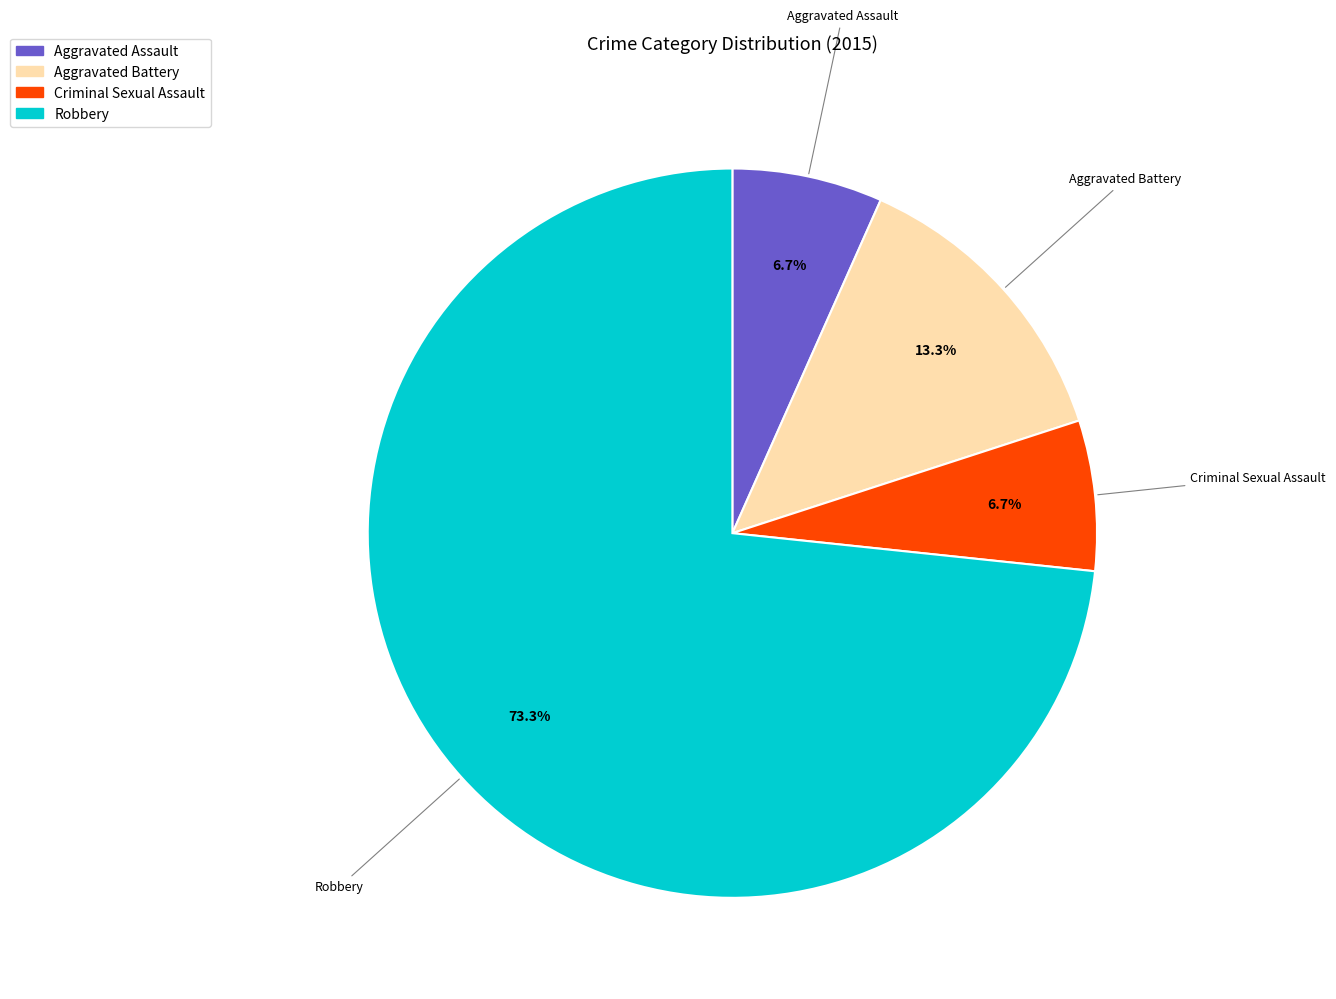

How many slices are in this pie chart?

4